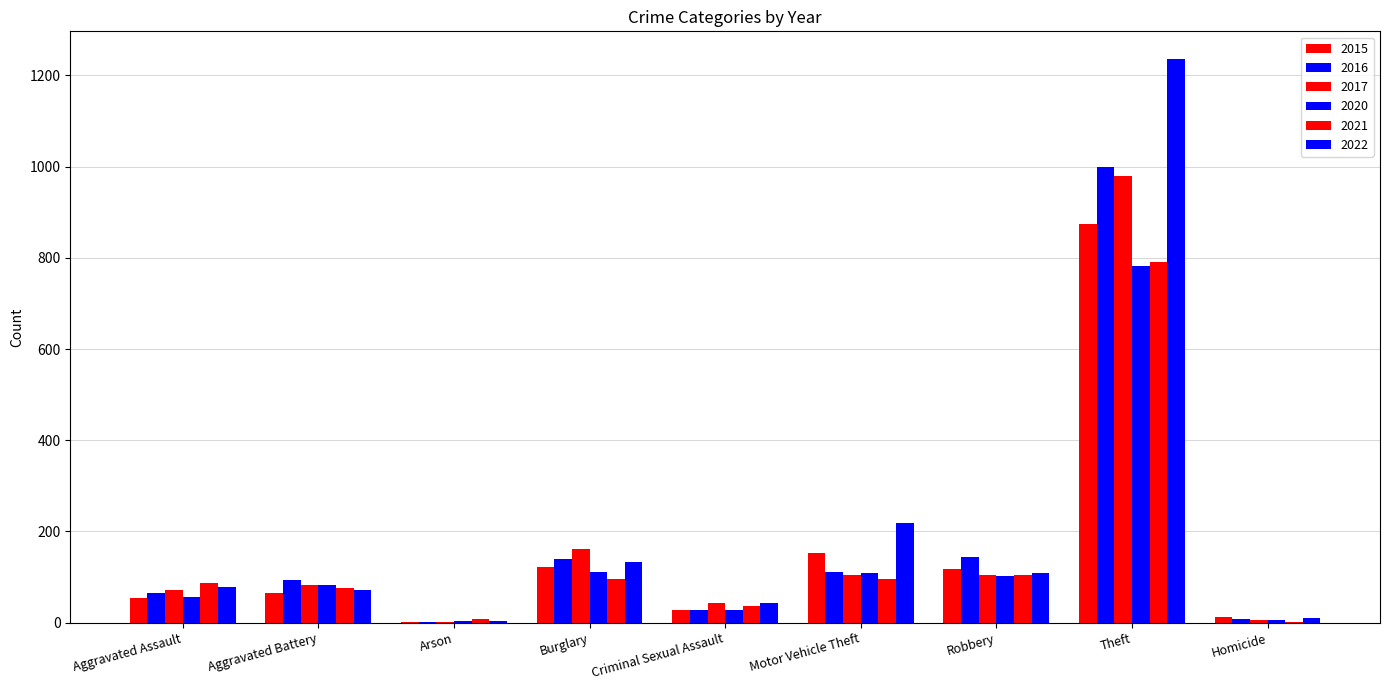

List the labels in order of 2016 value, largest first.

Theft, Robbery, Burglary, Motor Vehicle Theft, Aggravated Battery, Aggravated Assault, Criminal Sexual Assault, Homicide, Arson